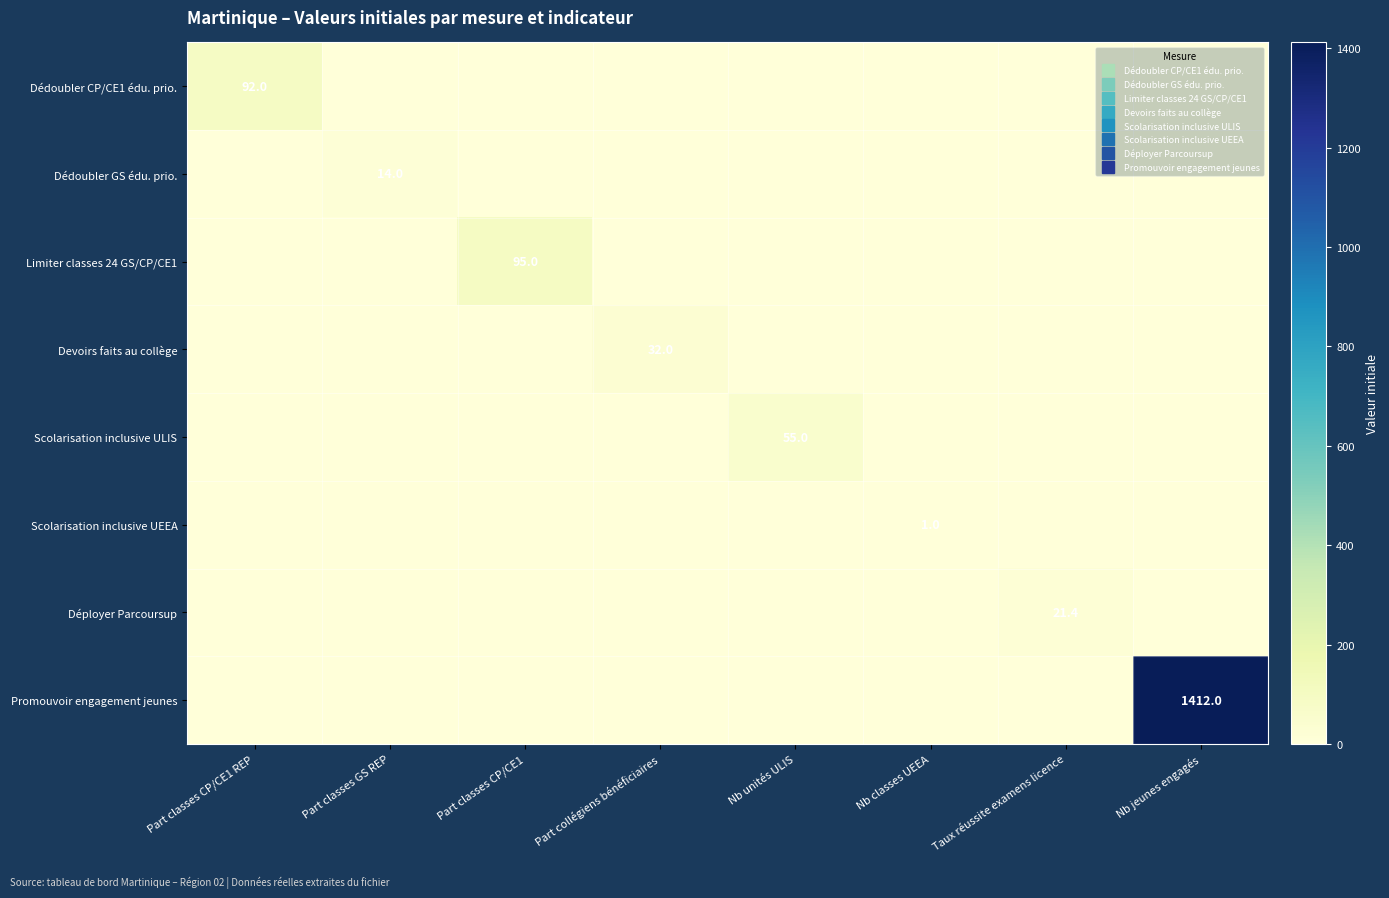

Which series has the largest range (max minus min)?

Promouvoir engagement jeunes